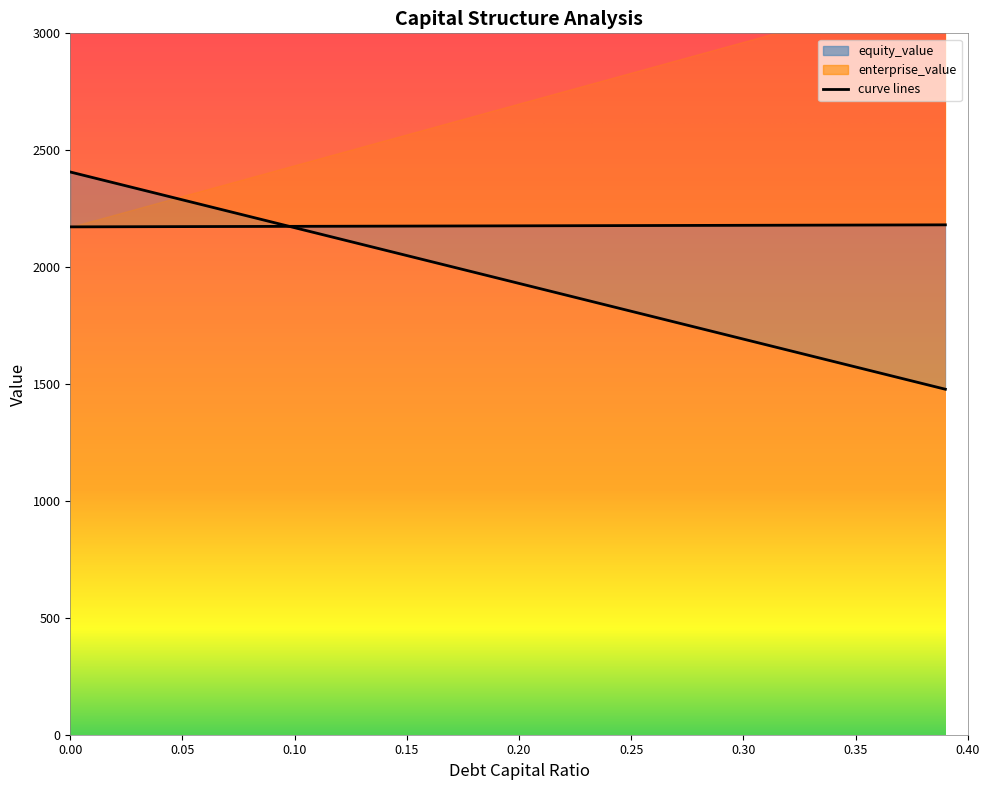

At which label does debt_capital reach its minimum?

0.39